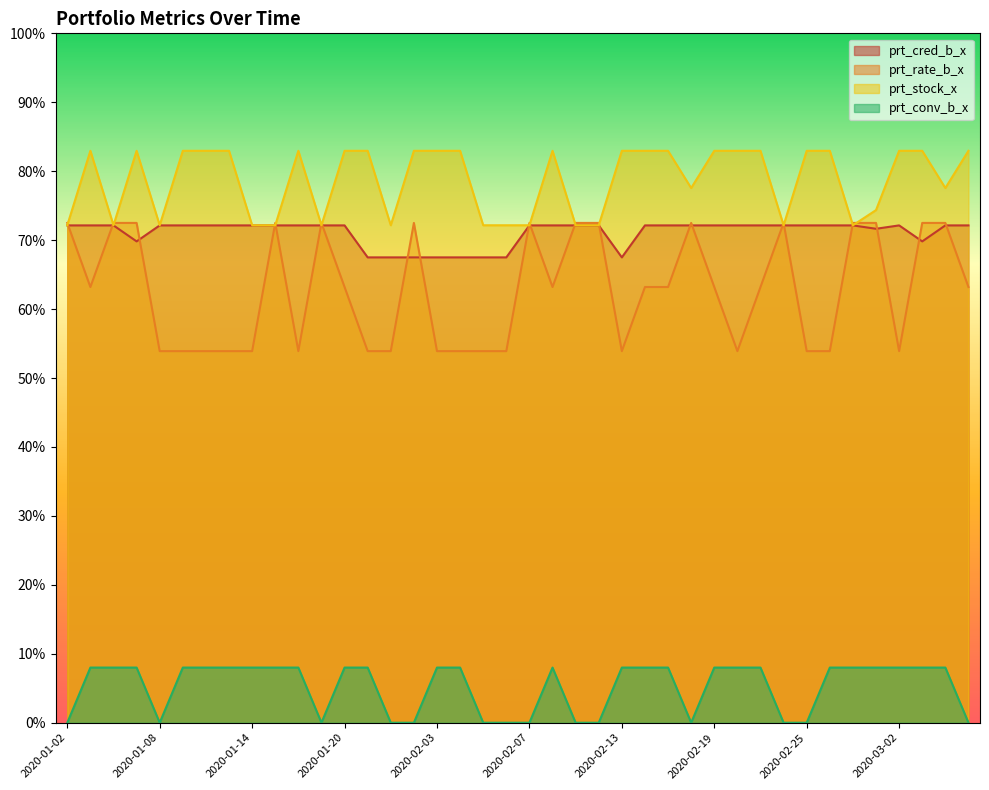

True or false: prt_stock_x and prt_cred_b_x intersect in this chart.

False